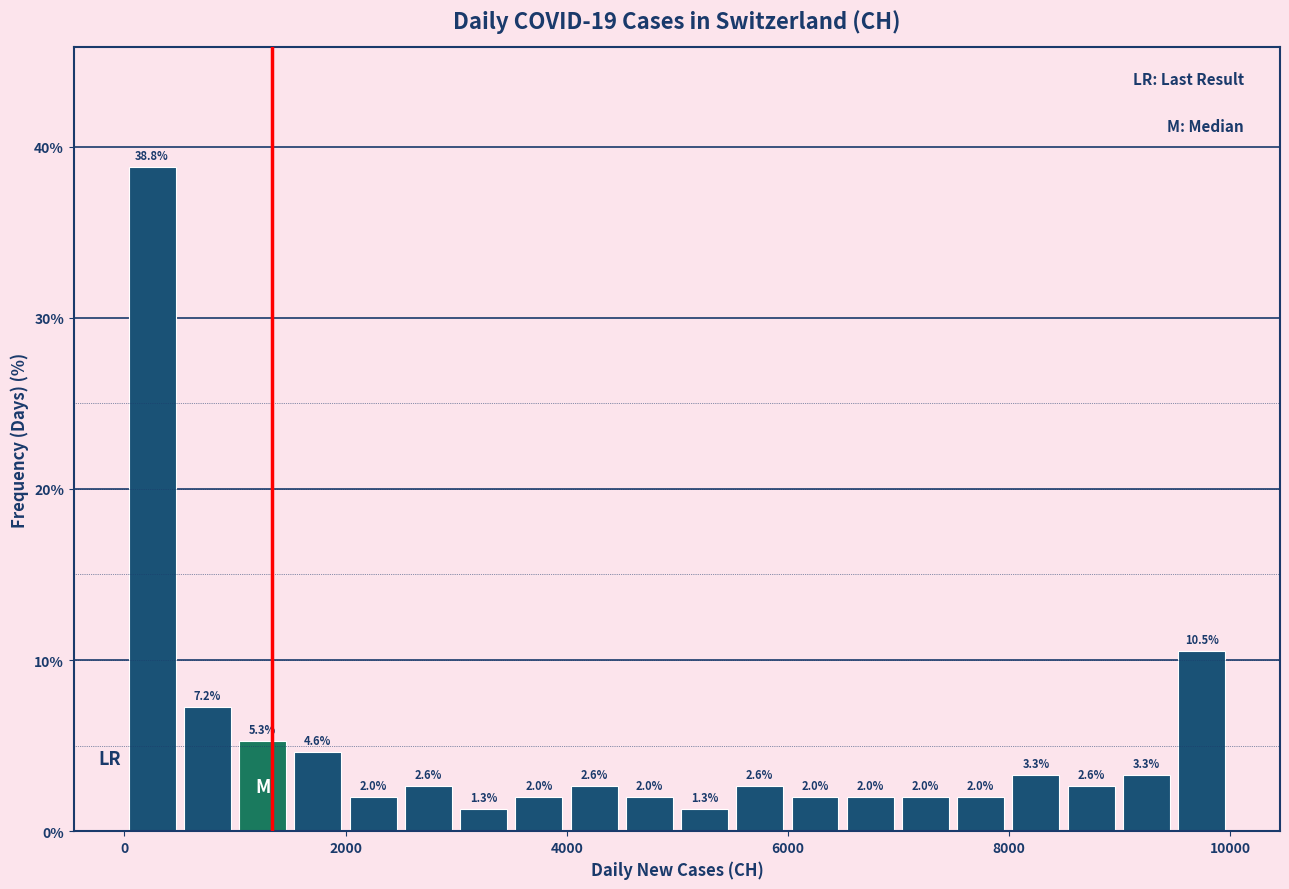

Around what value on the x-axis is the tallest bar? Give the approximate position of its centre, as read against the axis.

200